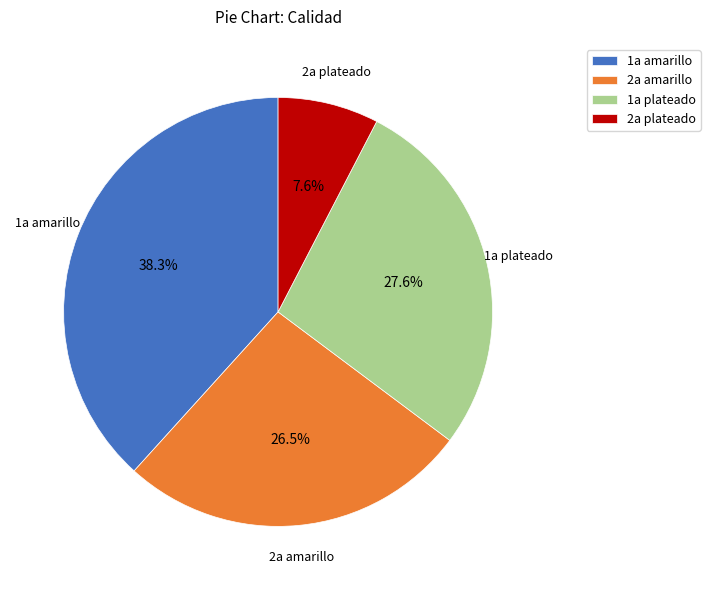

Which category has the biggest portion of the pie?

1a amarillo